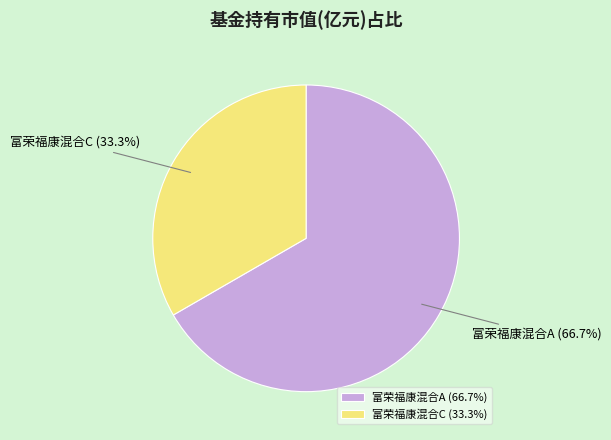

Rank the categories by value from highest to lowest.

富荣福康混合A, 富荣福康混合C